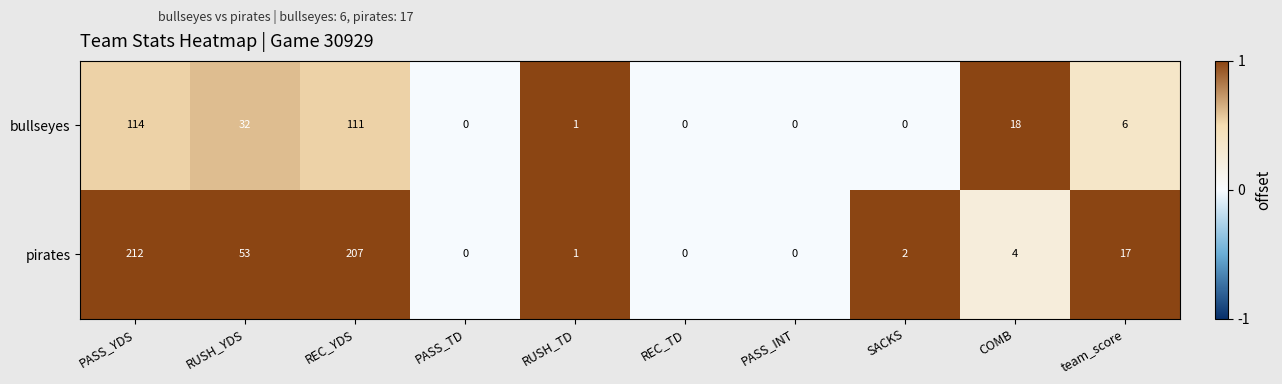

Between REC_YDS and RUSH_TD, which series saw the biggest shift?

pirates